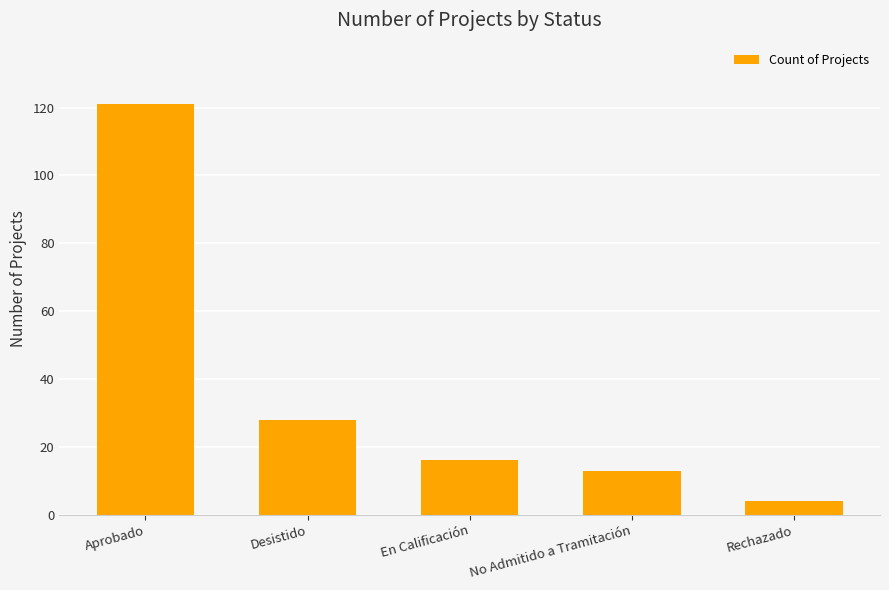

Rank the categories by value from lowest to highest.

Rechazado, No Admitido a Tramitación, En Calificación, Desistido, Aprobado